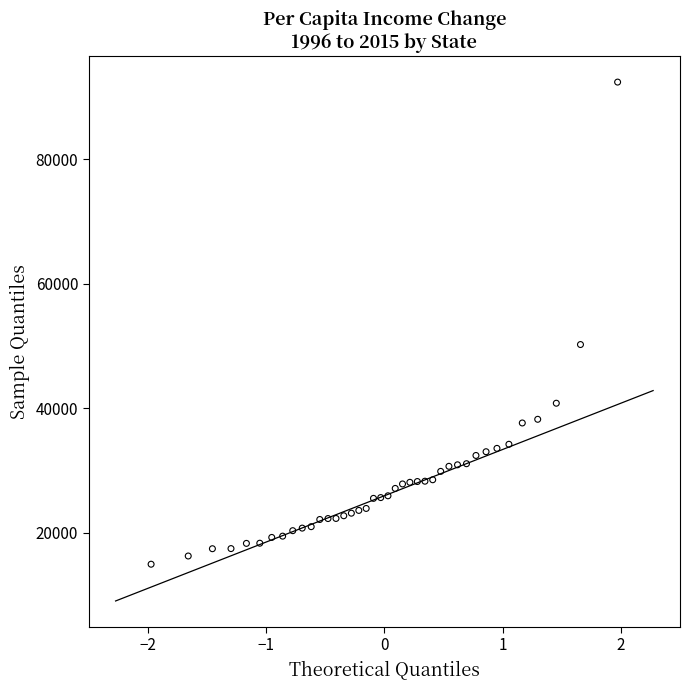

What is the range of X values (max minus min)?

3.9